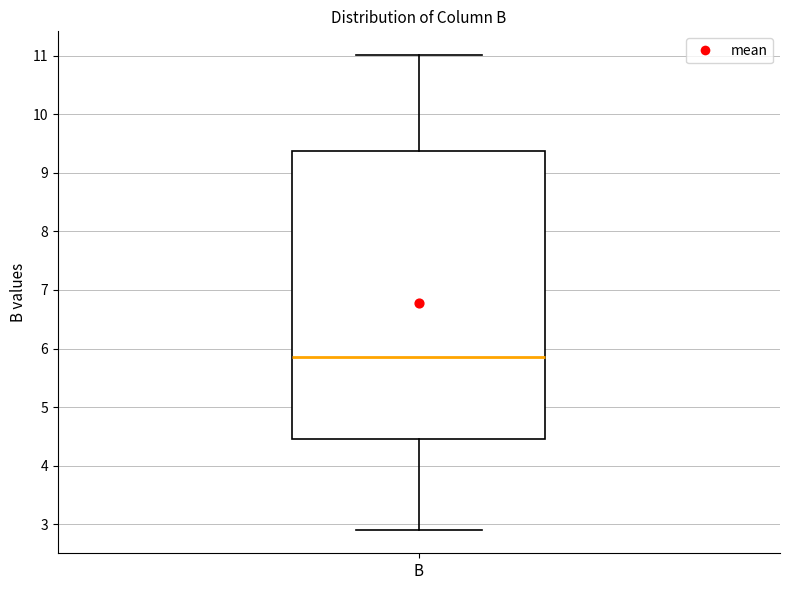

Read this box plot against the y-axis: the position of the median line, the range covered by the box, and the ends of both whiskers. The values are not printed on the chart, so give them approximately, as read against the axis.

median 5.9, box 4.5 to 9.4, whiskers 2.9 to 11.0